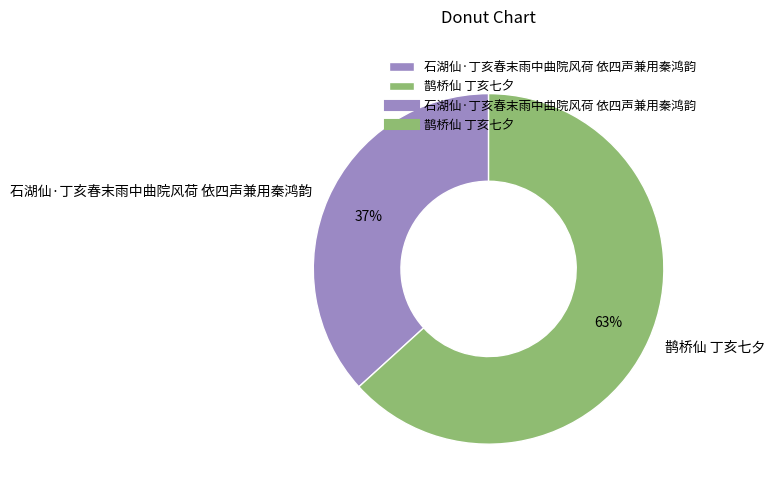

Is 鹊桥仙 丁亥七夕 the majority of the pie?

Yes